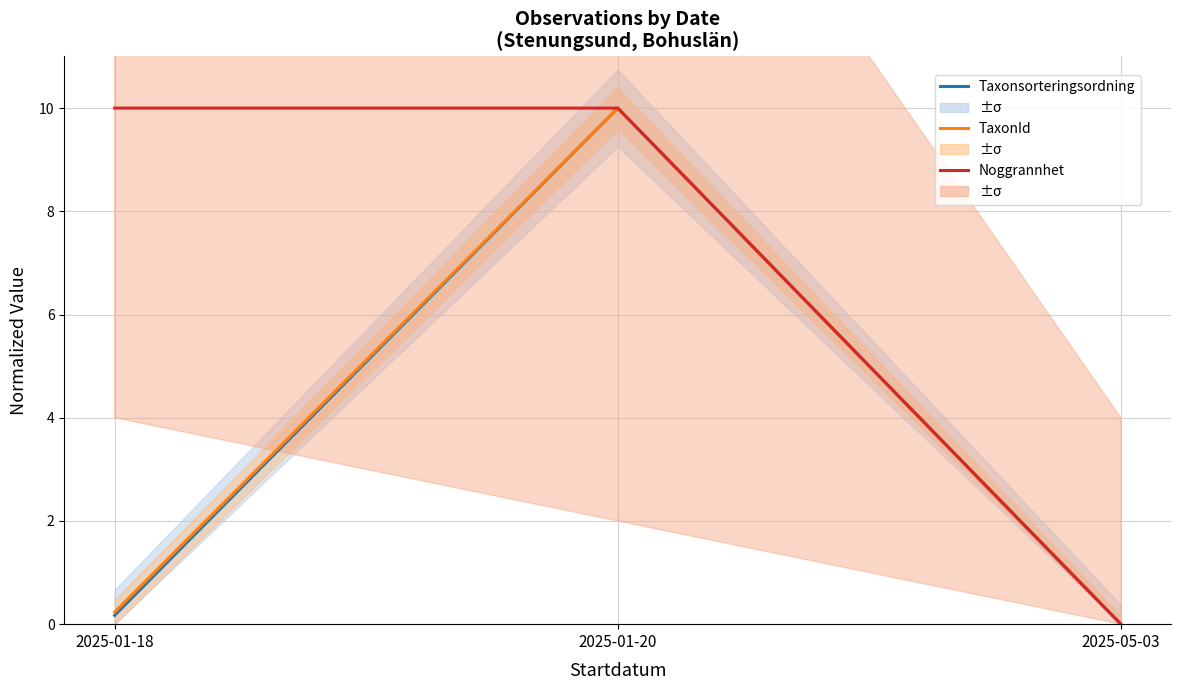

What is the difference between the maximum and minimum values in the Taxonsorteringsordning series?

10.0